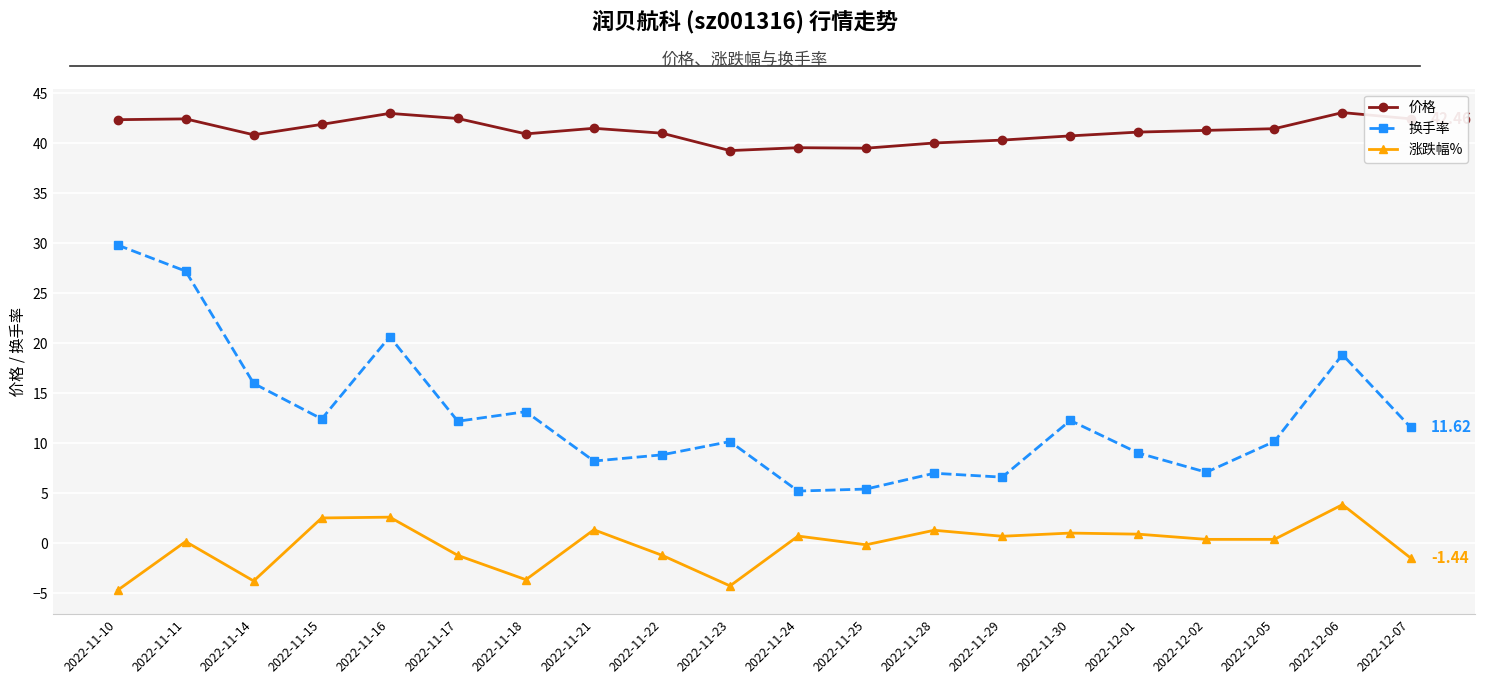

Is this an area chart (filled region under the line)?

No